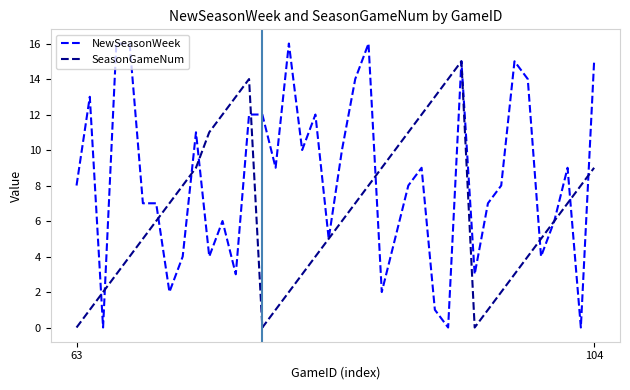

Reading left to right, what are all the values shown in this chart?

NewSeasonWeek: 8	13	0	16	16	7	7	2	4	11	4	6	3	12	12	9	16	10	12	5	10	14	16	2	5	8	9	1	0	15	3	7	8	15	14	4	6	9	0	15
SeasonGameNum: 0	1	2	3	4	5	6	7	8	9	11	12	13	14	0	1	2	3	4	5	6	7	8	9	10	11	12	13	14	15	0	1	2	3	4	5	6	7	8	9